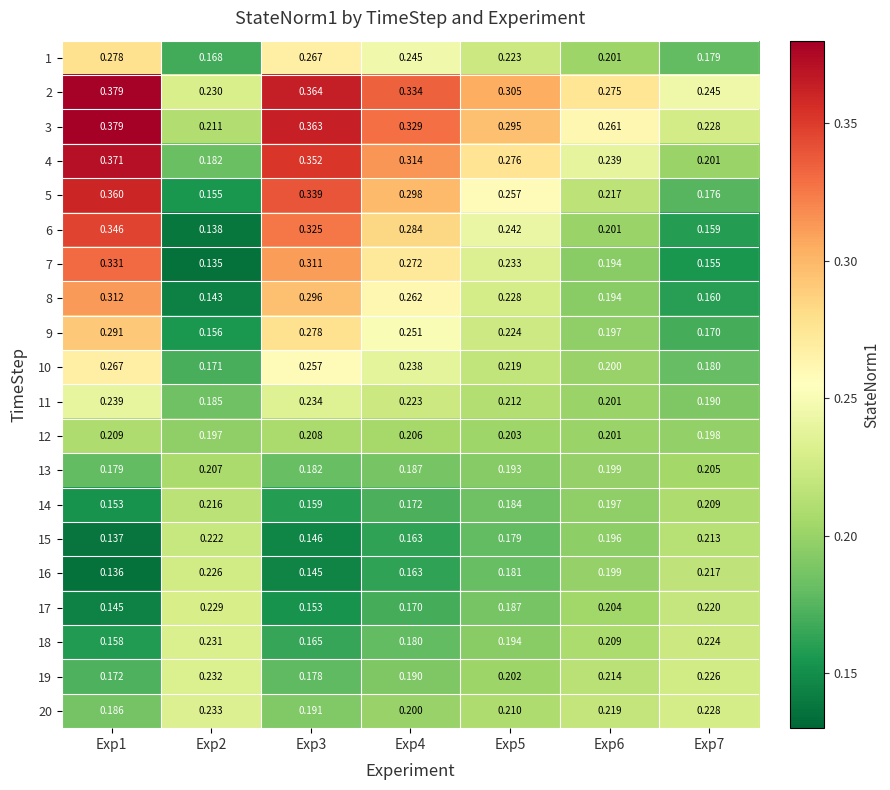

Is the value of 16 at Exp7 greater than the value of 7 at Exp3?

No